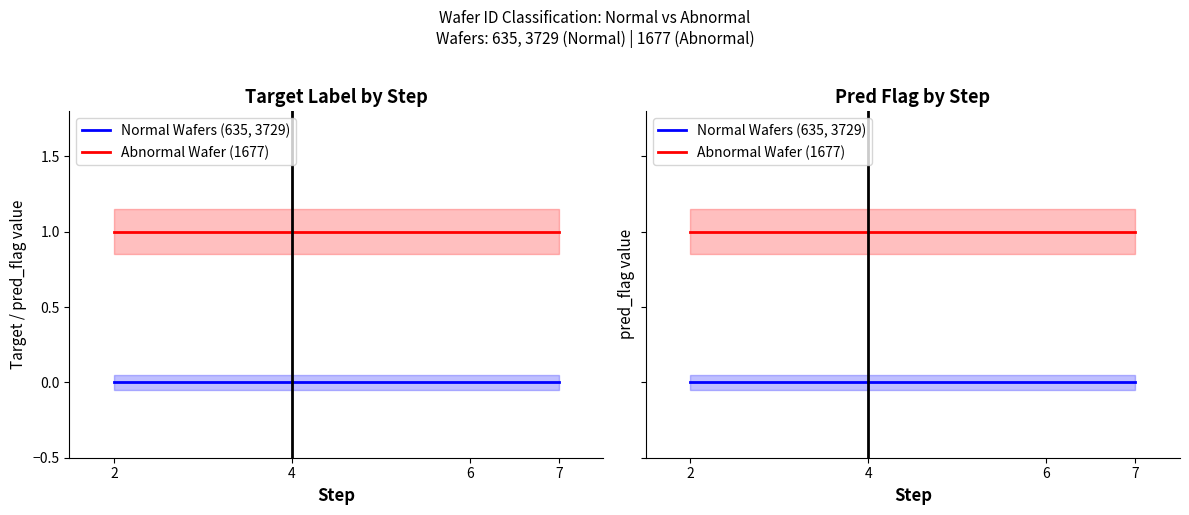

True or false: Abnormal Wafer (1677) and Normal Wafers (635, 3729) intersect in this chart.

False